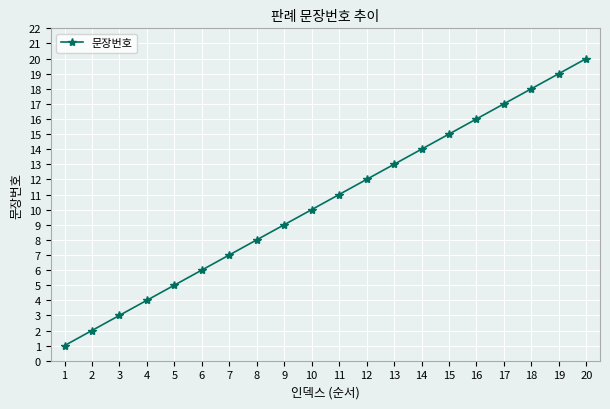

List the labels in order of value, smallest first.

1, 2, 3, 4, 5, 6, 7, 8, 9, 10, 11, 12, 13, 14, 15, 16, 17, 18, 19, 20